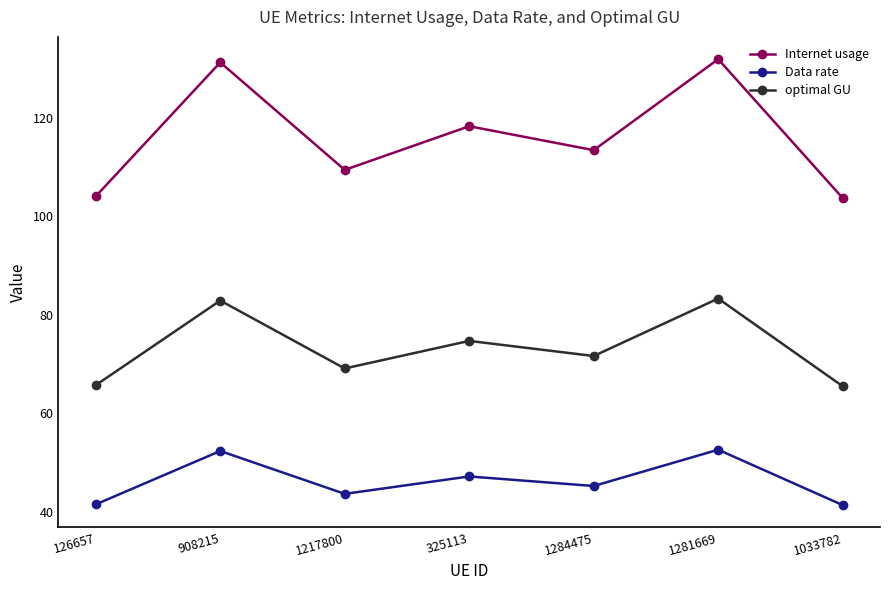

How many data points does each series have?

7